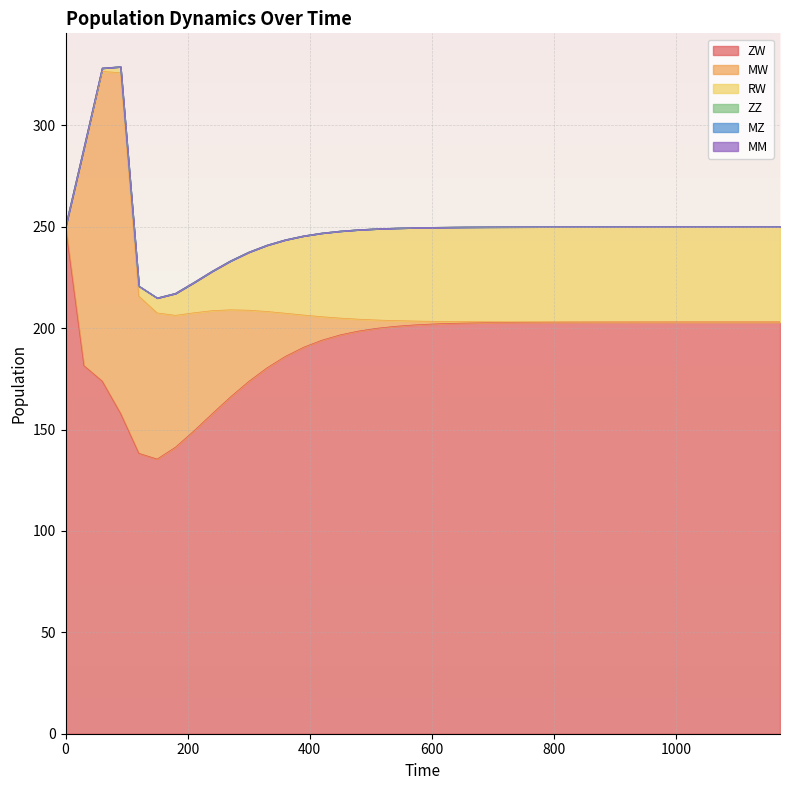

What is the sum of all MW values?

933.1